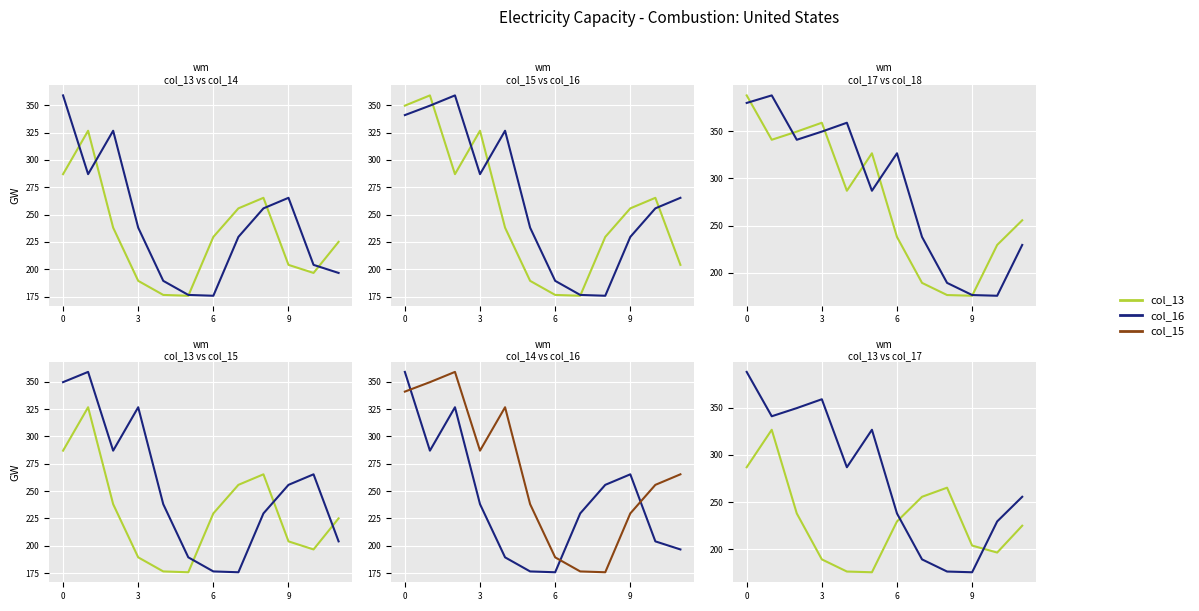

What is the smallest value displayed?

175.8